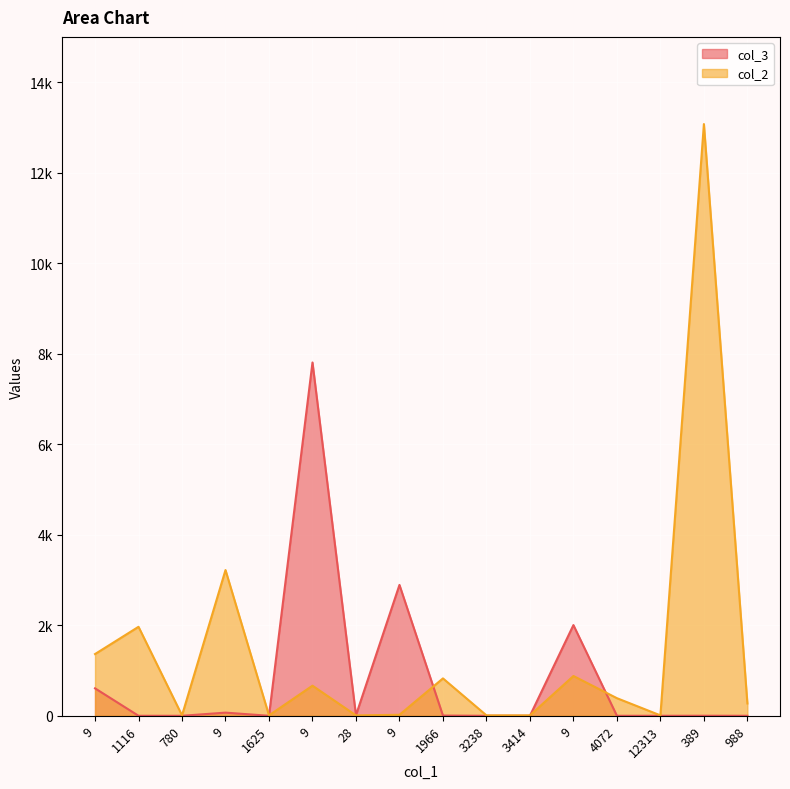

True or false: col_2 has more than 2 points higher than both neighbors.

True